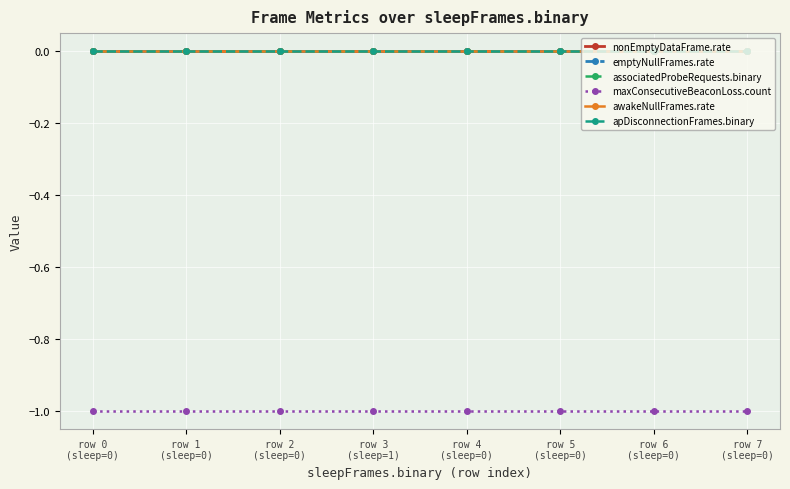

Reading right to left, transcribe all the data shown in this chart.

nonEmptyDataFrame.rate: row 7
(sleep=0)=0	row 6
(sleep=0)=0	row 5
(sleep=0)=0	row 4
(sleep=0)=0	row 3
(sleep=1)=0	row 2
(sleep=0)=0	row 1
(sleep=0)=0	row 0
(sleep=0)=0
emptyNullFrames.rate: row 7
(sleep=0)=0	row 6
(sleep=0)=0	row 5
(sleep=0)=0	row 4
(sleep=0)=0	row 3
(sleep=1)=0	row 2
(sleep=0)=0	row 1
(sleep=0)=0	row 0
(sleep=0)=0
associatedProbeRequests.binary: row 7
(sleep=0)=0	row 6
(sleep=0)=0	row 5
(sleep=0)=0	row 4
(sleep=0)=0	row 3
(sleep=1)=0	row 2
(sleep=0)=0	row 1
(sleep=0)=0	row 0
(sleep=0)=0
maxConsecutiveBeaconLoss.count: row 7
(sleep=0)=-1	row 6
(sleep=0)=-1	row 5
(sleep=0)=-1	row 4
(sleep=0)=-1	row 3
(sleep=1)=-1	row 2
(sleep=0)=-1	row 1
(sleep=0)=-1	row 0
(sleep=0)=-1
awakeNullFrames.rate: row 7
(sleep=0)=0	row 6
(sleep=0)=0	row 5
(sleep=0)=0	row 4
(sleep=0)=0	row 3
(sleep=1)=0	row 2
(sleep=0)=0	row 1
(sleep=0)=0	row 0
(sleep=0)=0
apDisconnectionFrames.binary: row 7
(sleep=0)=0	row 6
(sleep=0)=0	row 5
(sleep=0)=0	row 4
(sleep=0)=0	row 3
(sleep=1)=0	row 2
(sleep=0)=0	row 1
(sleep=0)=0	row 0
(sleep=0)=0